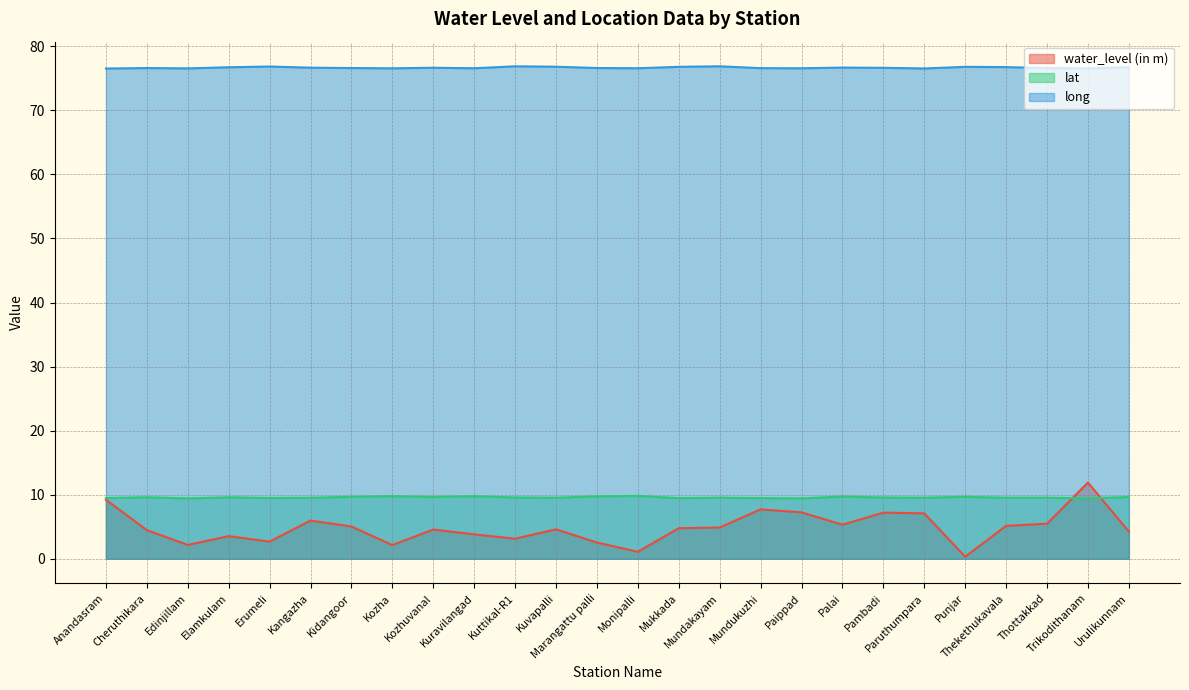

Reading left to right, extract all data points from this chart.

water_level (in m): 9.2	4.5	2.2	3.5	2.7	6.0	5.0	2.1	4.6	3.8	3.1	4.6	2.5	1.1	4.8	4.9	7.7	7.2	5.3	7.2	7.1	0.3	5.1	5.5	11.9	4.2
lat: 9.5	9.6	9.4	9.6	9.5	9.5	9.7	9.8	9.7	9.8	9.6	9.5	9.7	9.8	9.5	9.5	9.5	9.4	9.7	9.6	9.5	9.7	9.5	9.5	9.4	9.6
long: 76.5	76.6	76.6	76.7	76.8	76.7	76.6	76.6	76.7	76.6	76.9	76.8	76.6	76.6	76.8	76.9	76.6	76.6	76.7	76.6	76.5	76.8	76.8	76.6	76.6	76.7